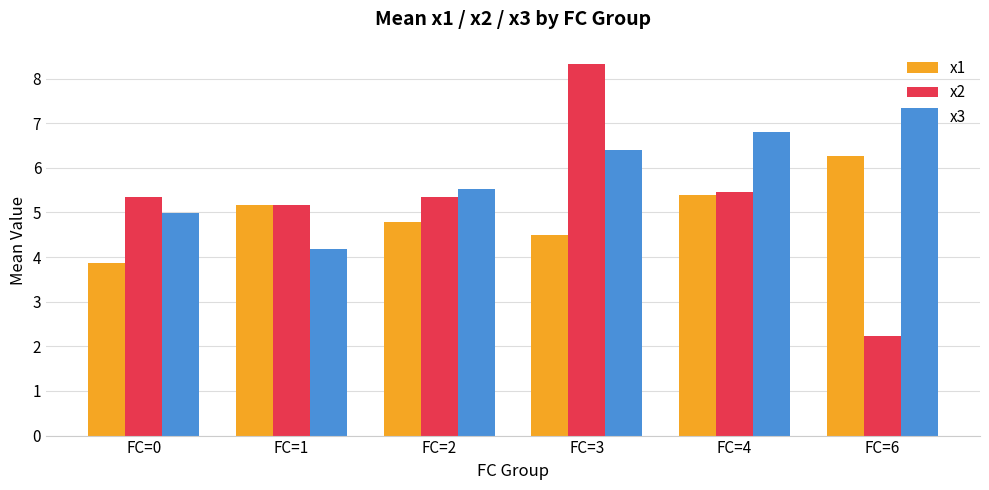

Count the number of data series in this chart.

3